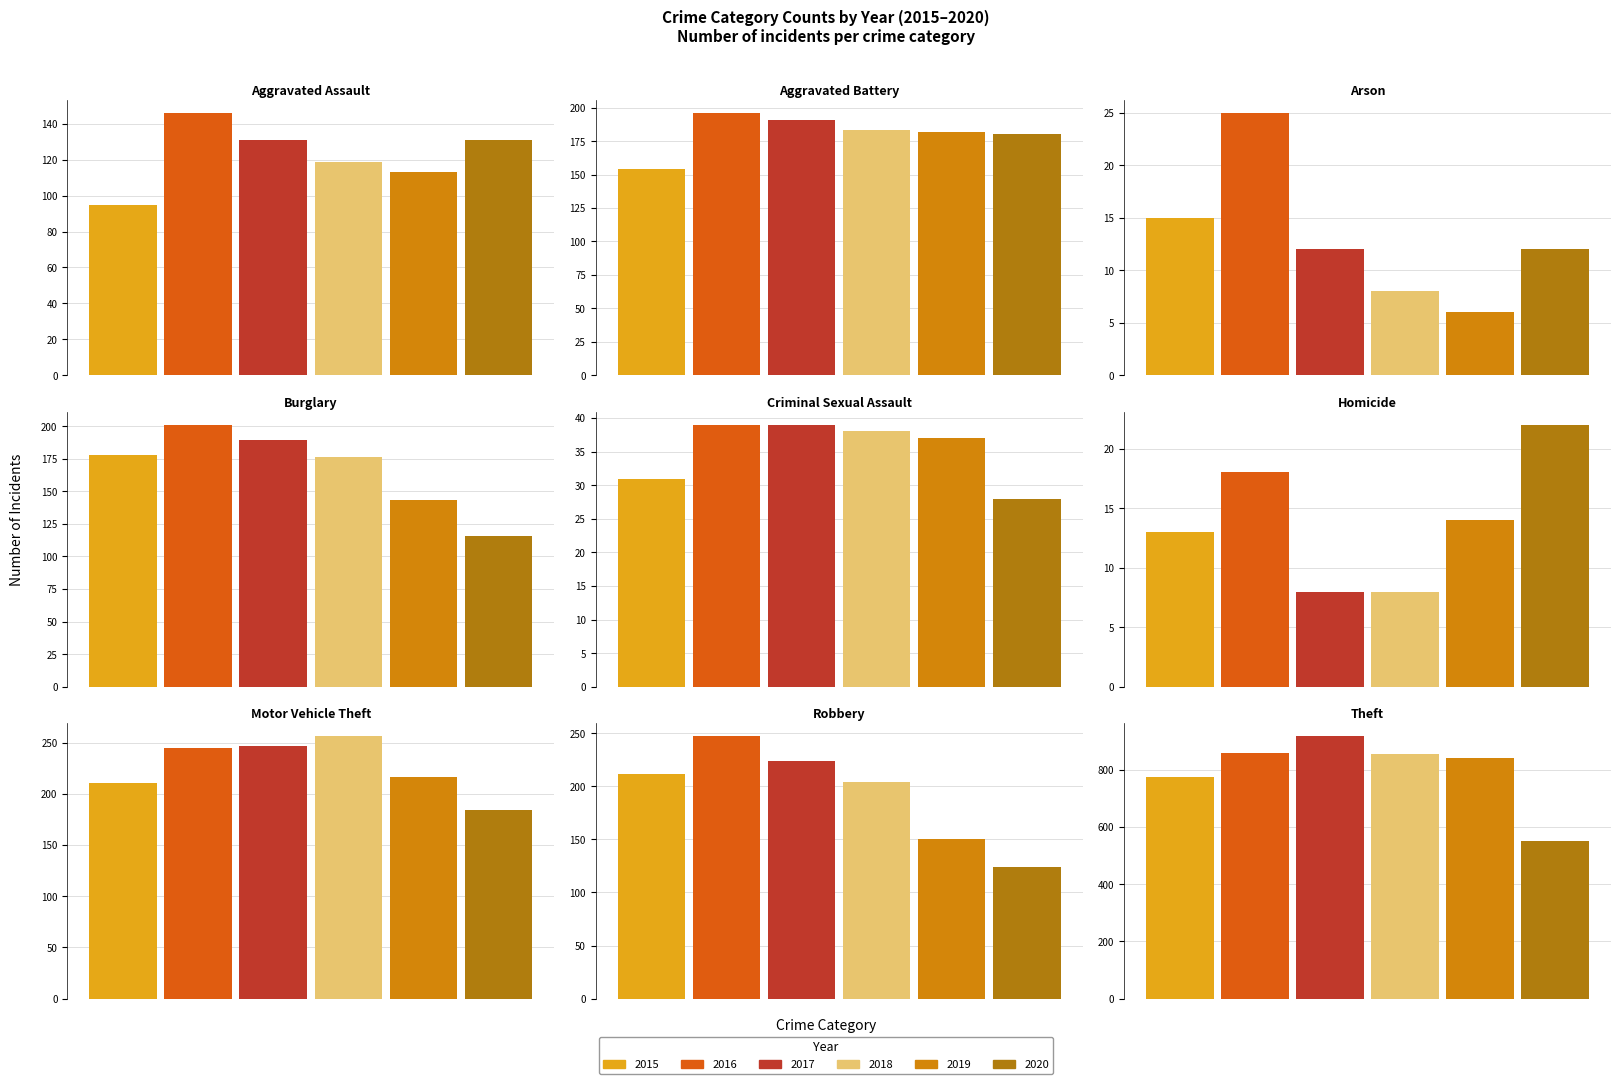

Which series has the largest range (max minus min)?

2017